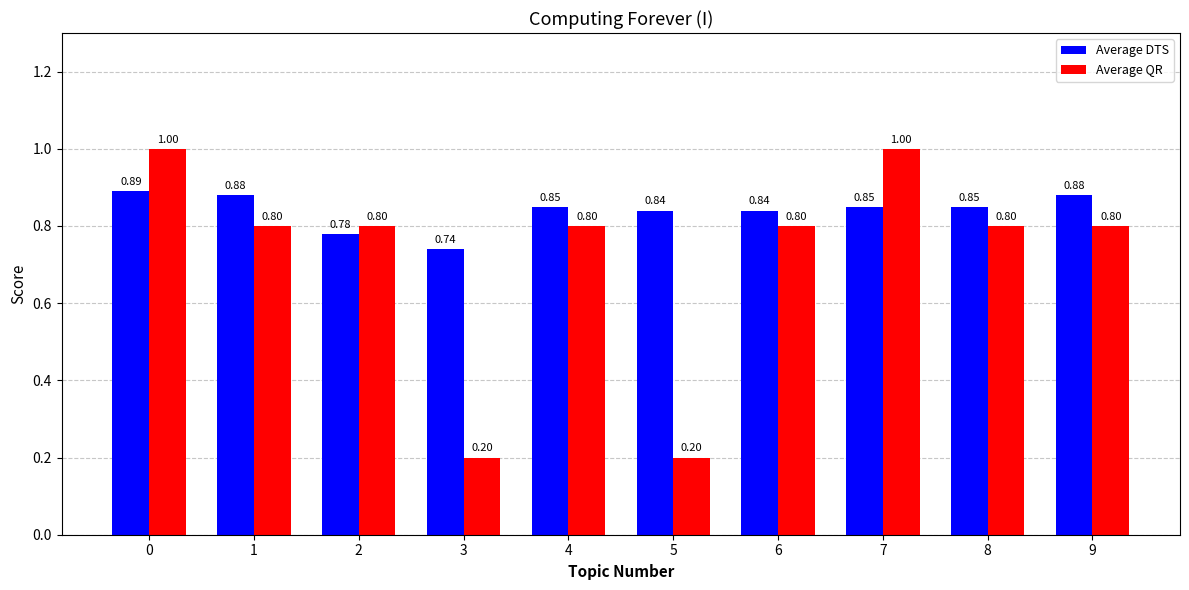

List the series in order of their peak value, lowest first.

Average DTS, Average QR